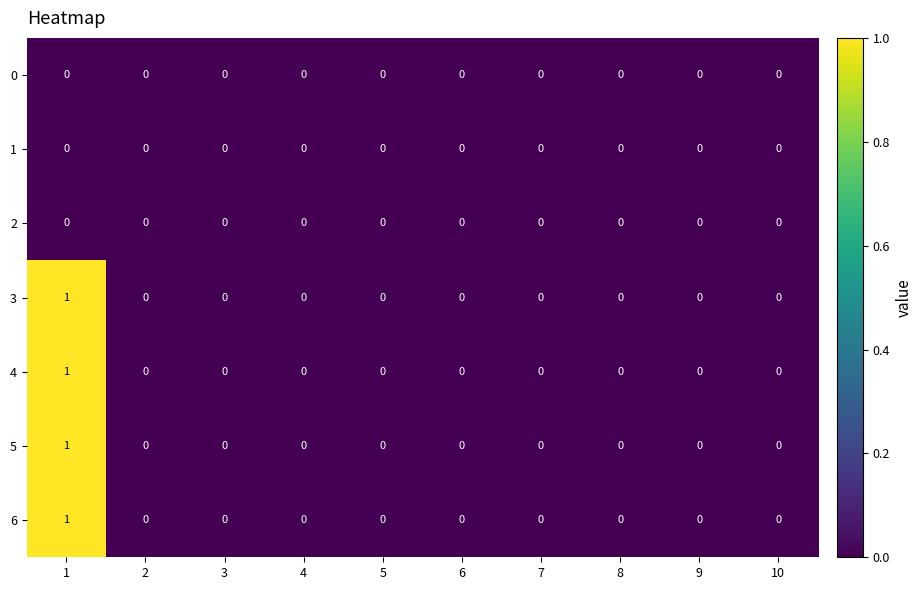

The value of 5 at 1 is 2. True or false?

False